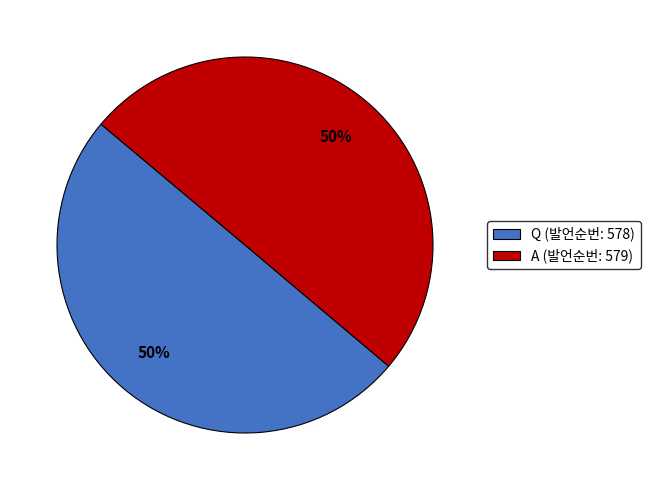

The A slice represents 39% of the pie. True or false?

False